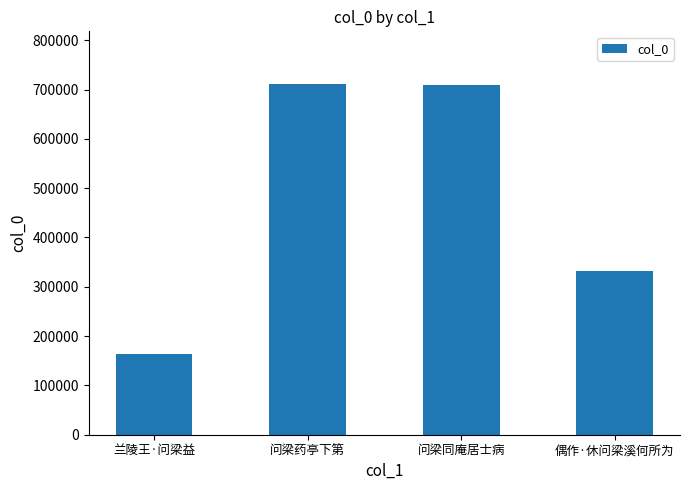

What is the difference between the second highest and minimum values?

545281